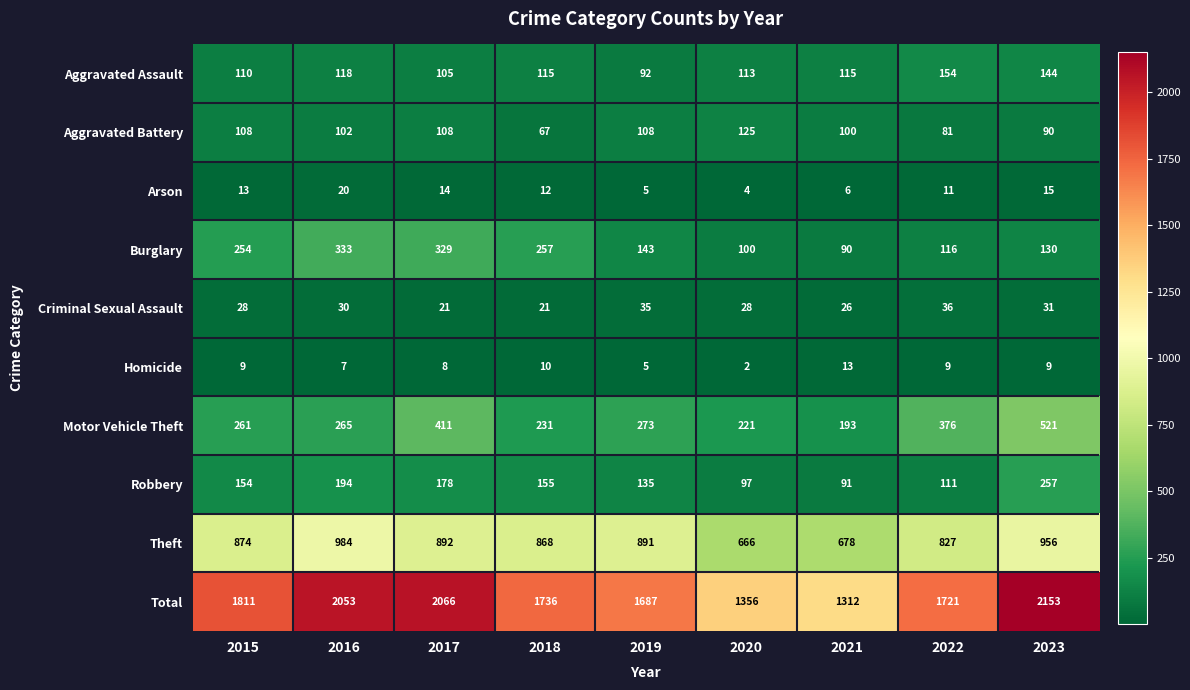

At how many categories does at least one series exceed 1033?

9